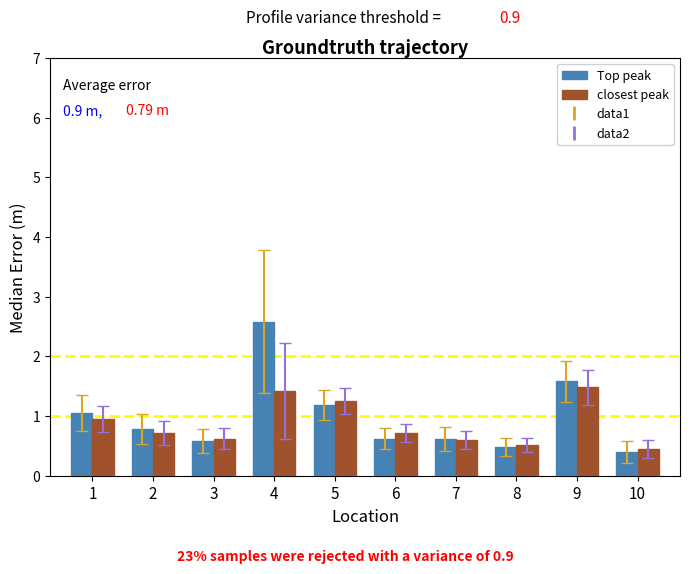

How many data points does each series have?

10